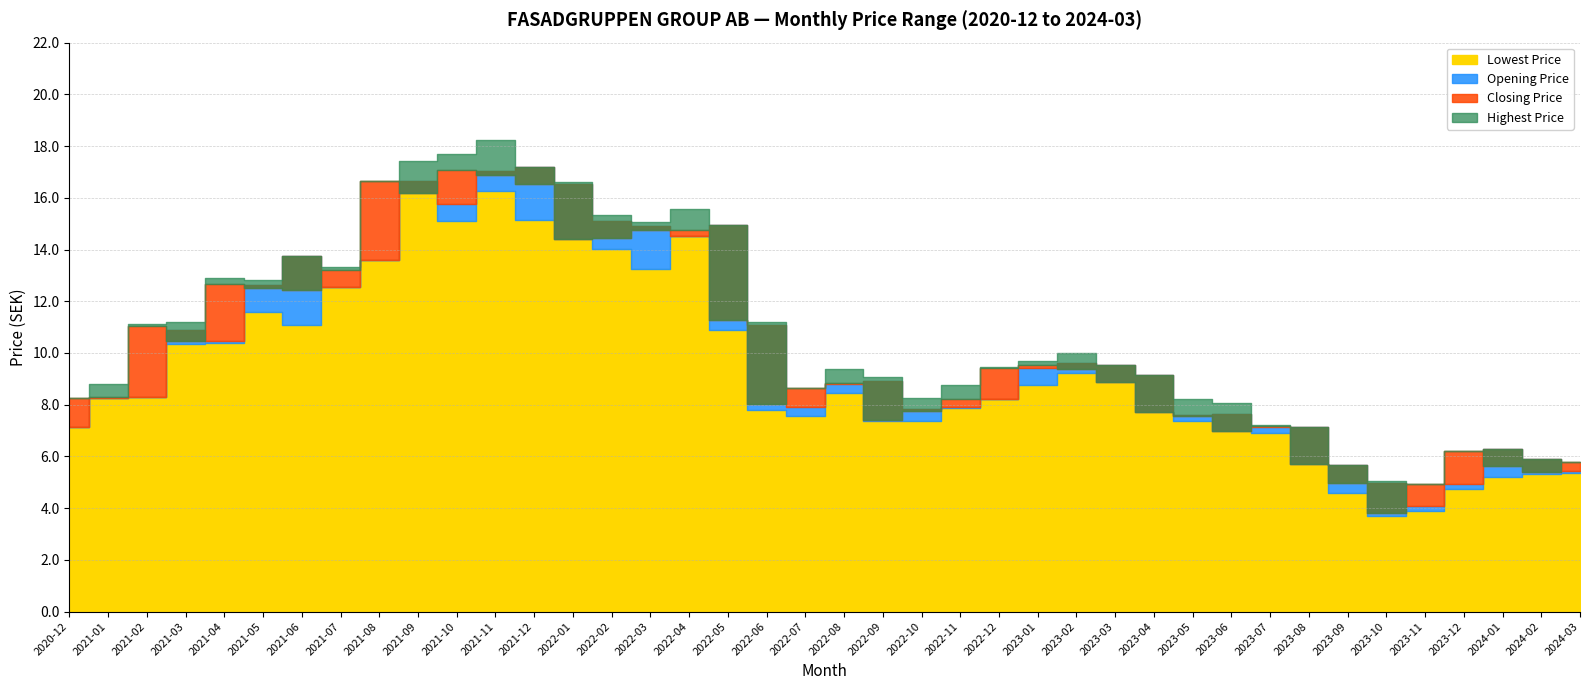

The value of Closing Price at 2022-04 is 14.8. True or false?

True